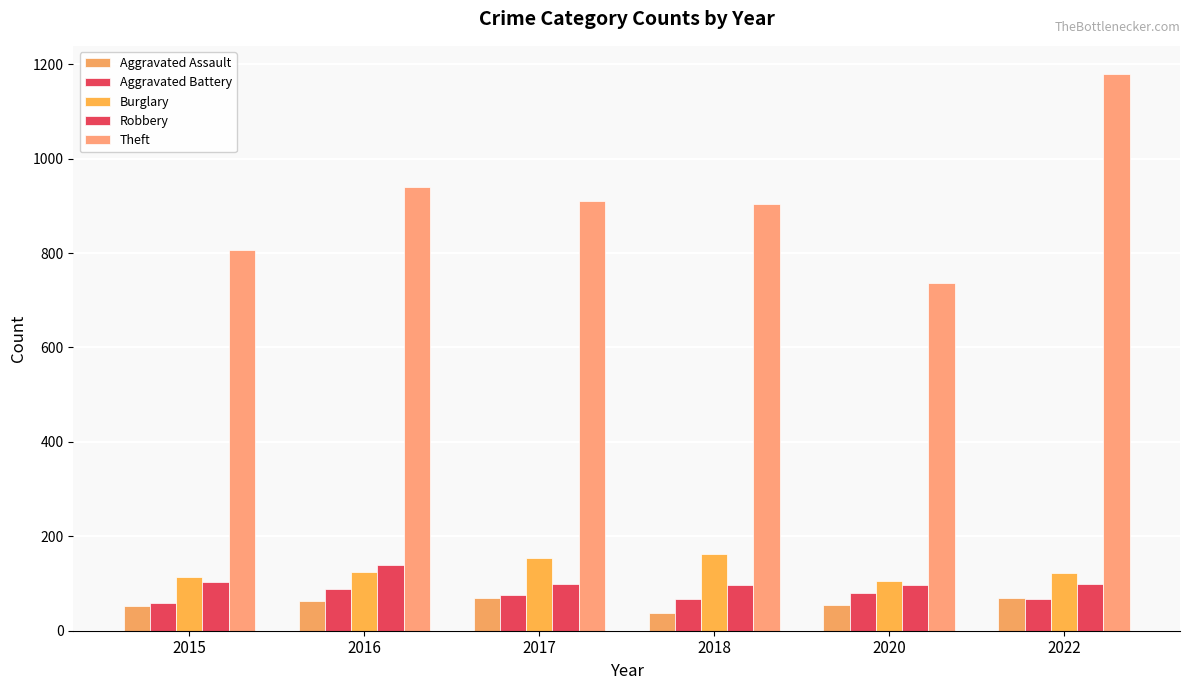

At which category is the sum across all series the highest?

2022